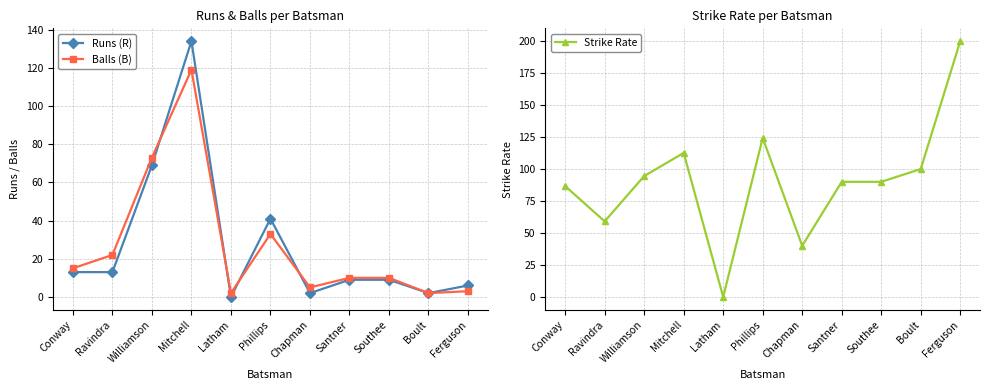

Is the value of Balls (B) at Mitchell greater than the value of Runs (R) at Williamson?

Yes